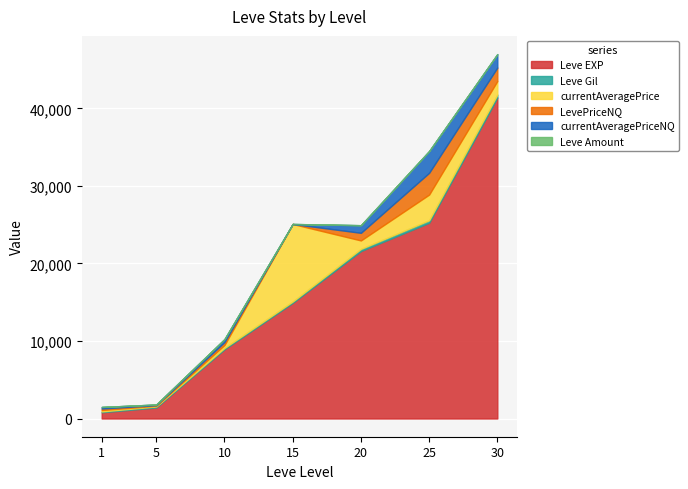

Where do Leve Amount and LevePriceNQ first cross each other?

10 and 15